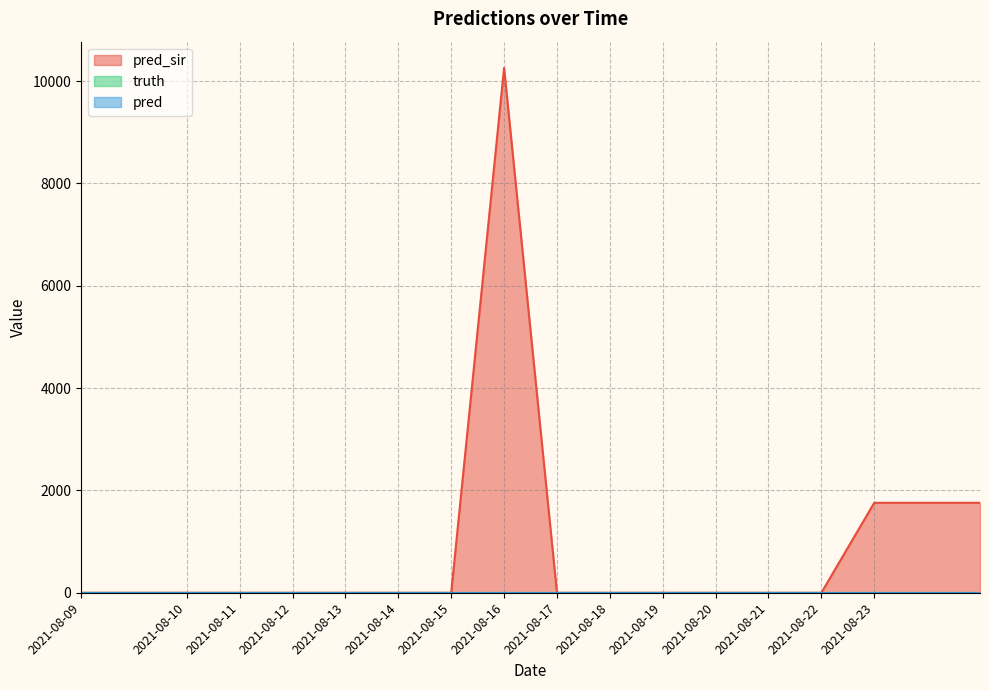

True or false: pred and pred_sir cross at least once.

False